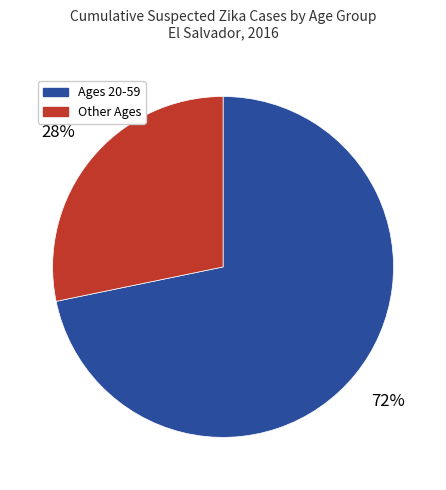

Which has a higher value, Ages 20-59 or Other Ages?

Ages 20-59